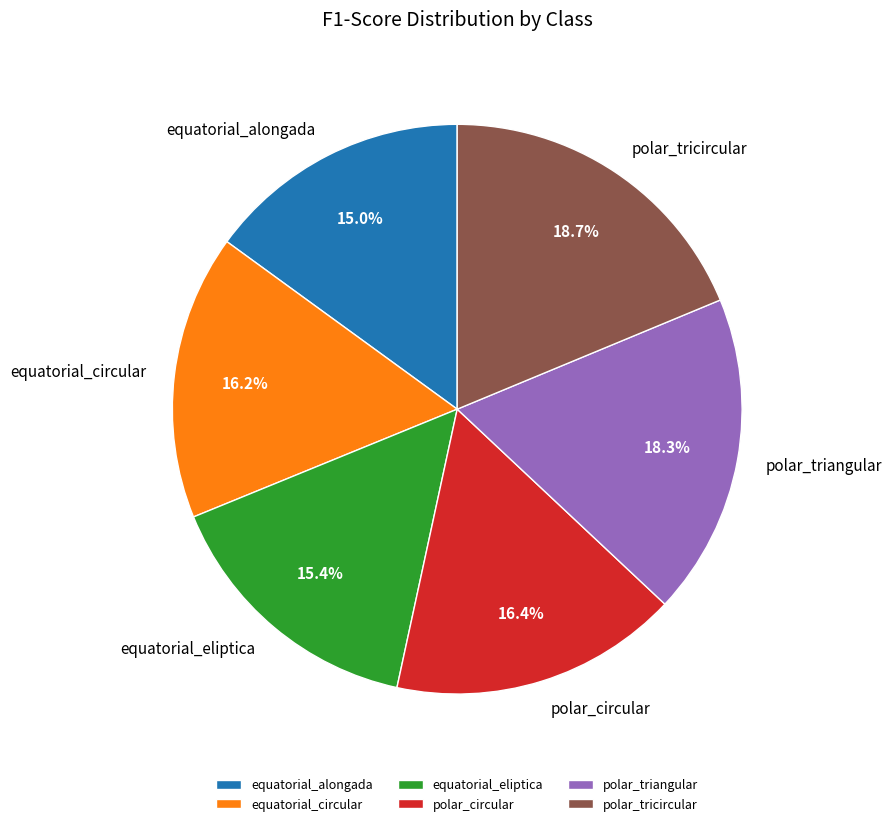

To the nearest percent, what percentage of the pie is polar_circular?

16%